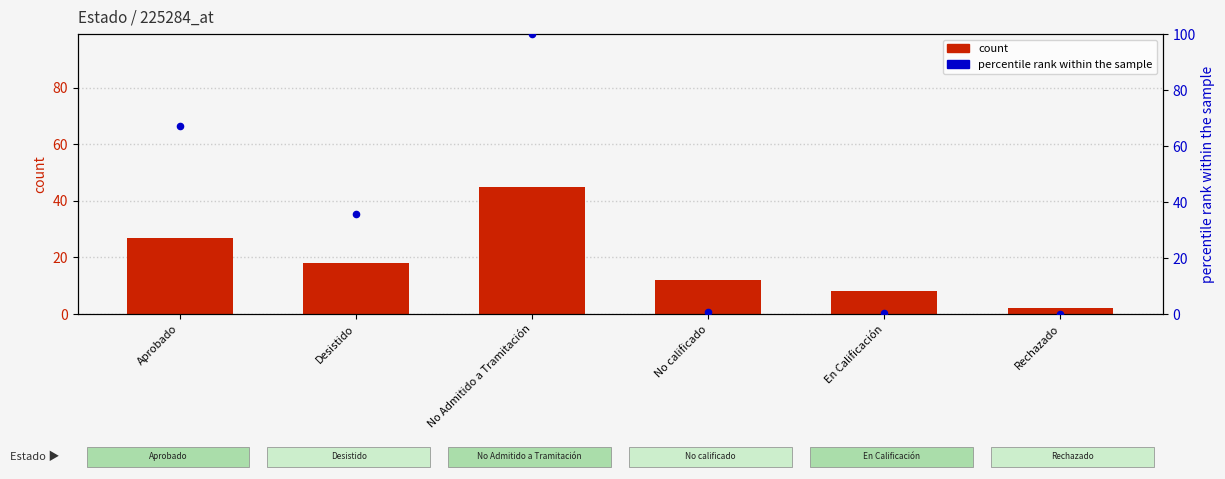

Which series contains the highest Y value?

percentile rank within the sample